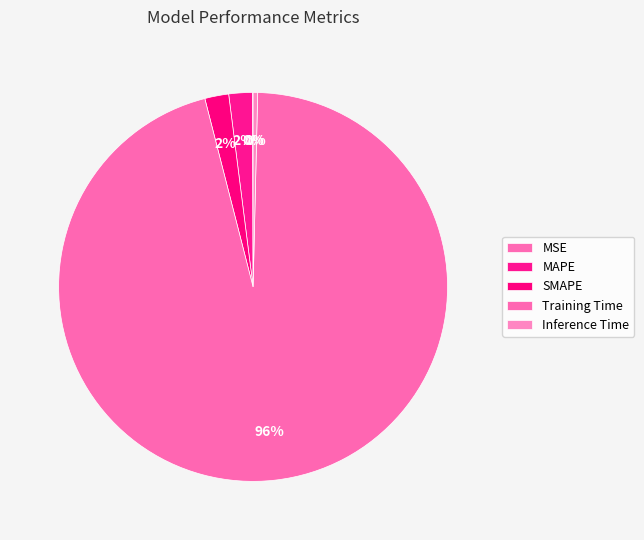

Which slice is the largest?

Training Time